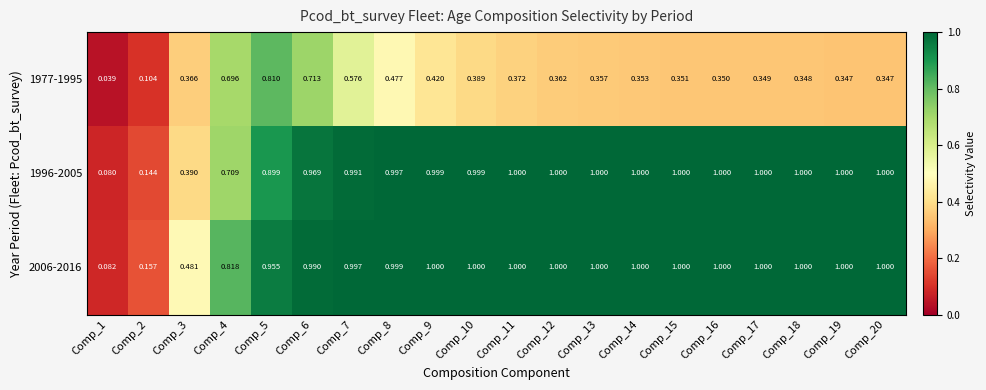

At which category is the sum across all series the highest?

Comp_6